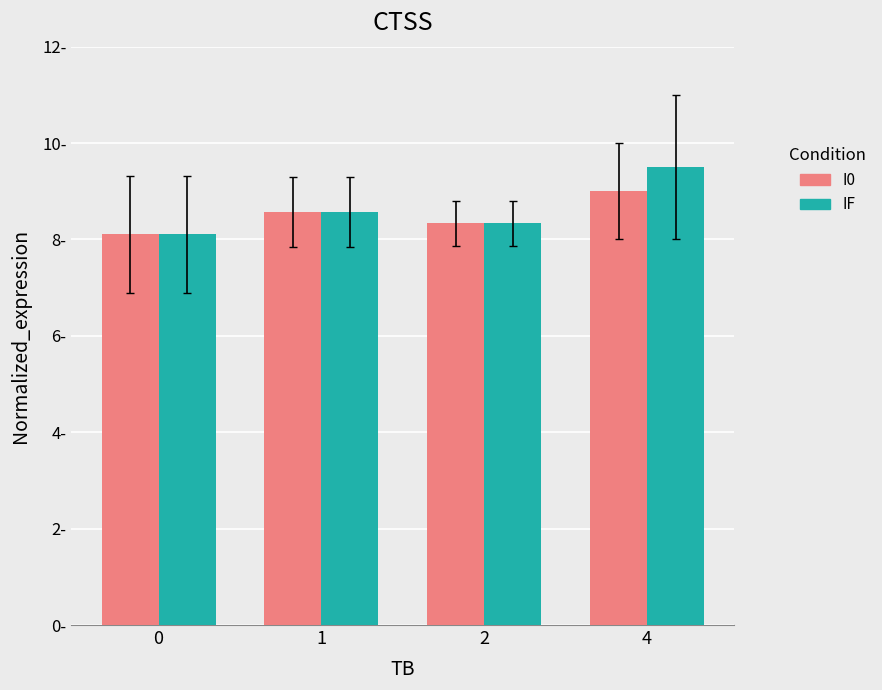

Does the chart contain stacked bars?

No